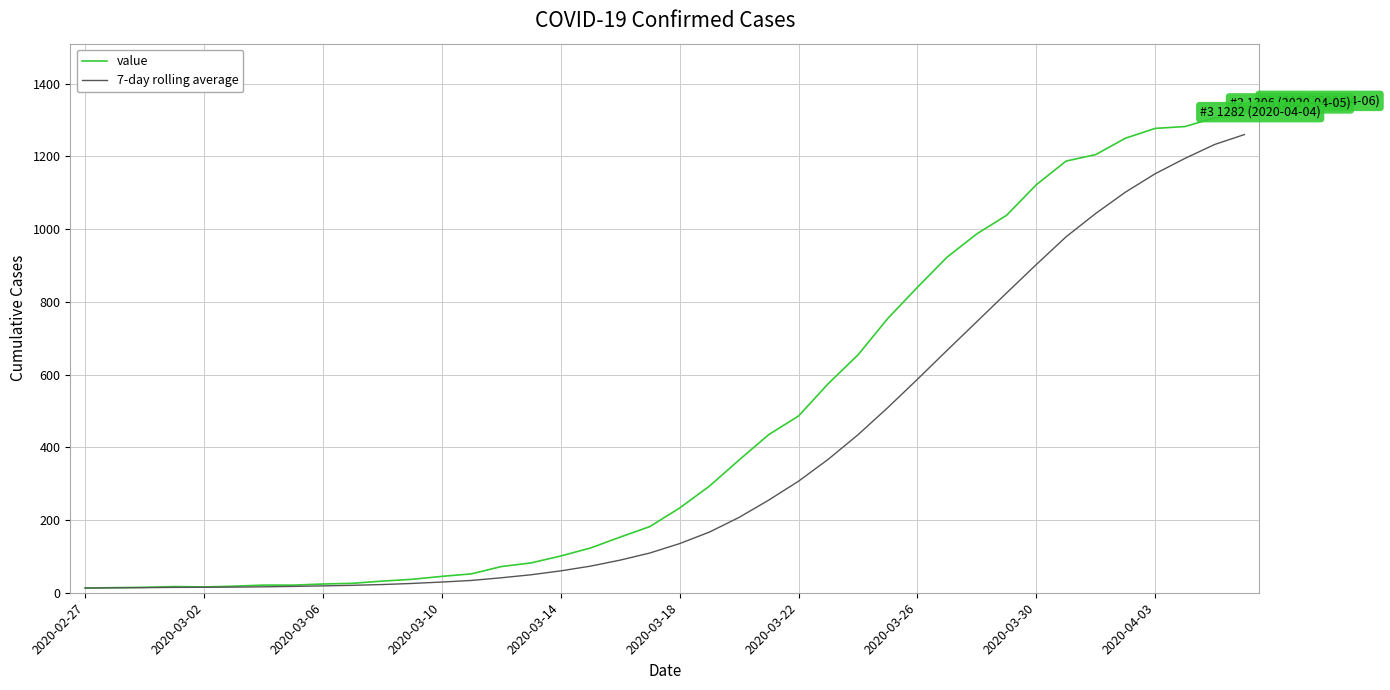

Which series has the largest range (max minus min)?

value